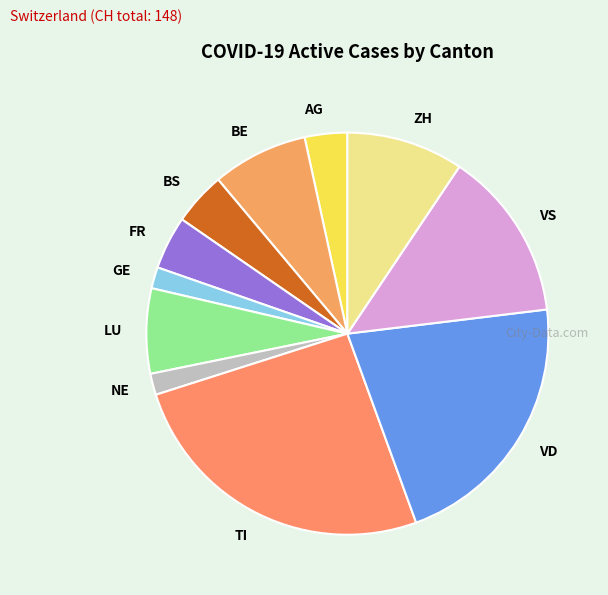

Which slice is the largest?

TI